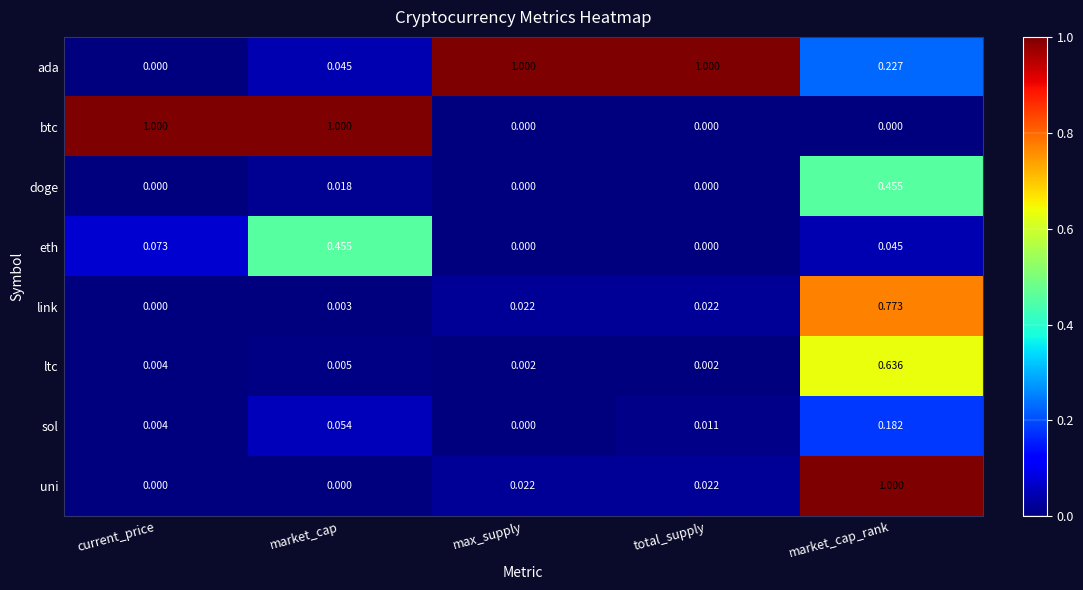

Between total_supply and market_cap_rank, which series saw the biggest shift?

uni